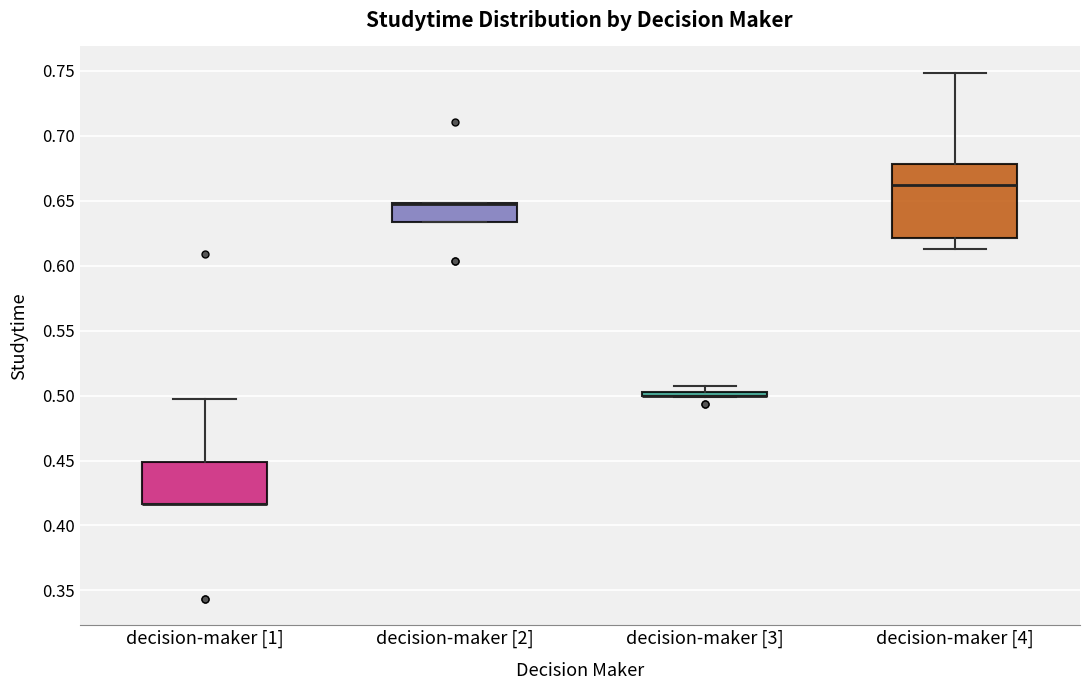

Where is the upper edge of the box for decision-maker [2] on the y-axis? The values are not printed on the chart, so give them approximately, as read against the axis.

0.650